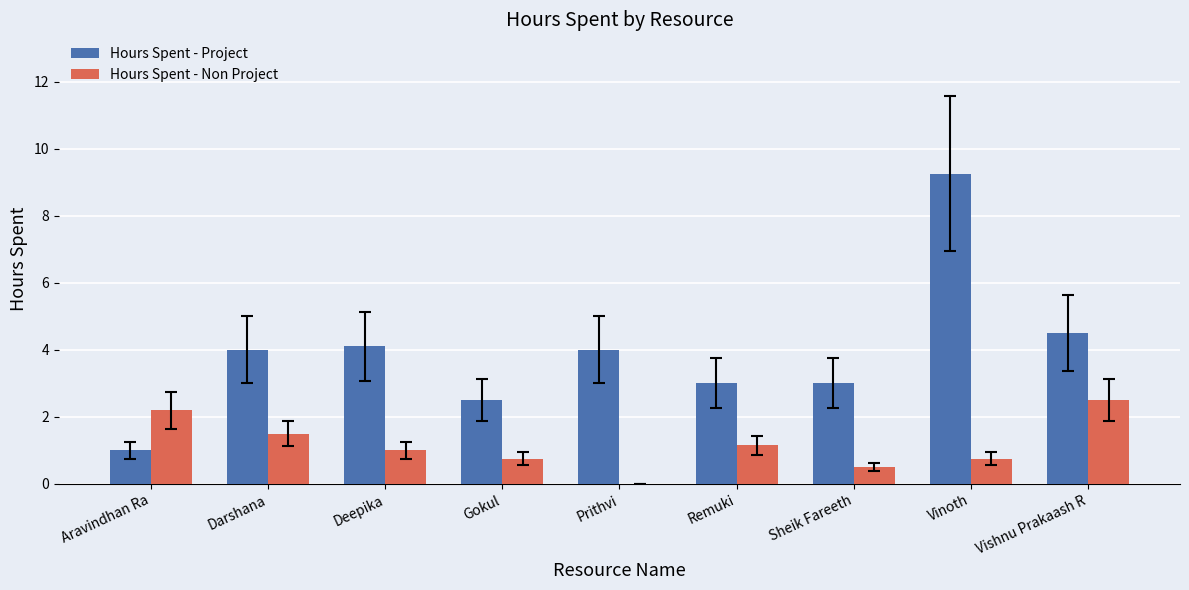

Which series changed the most between Deepika and Sheik Fareeth?

Hours Spent - Project